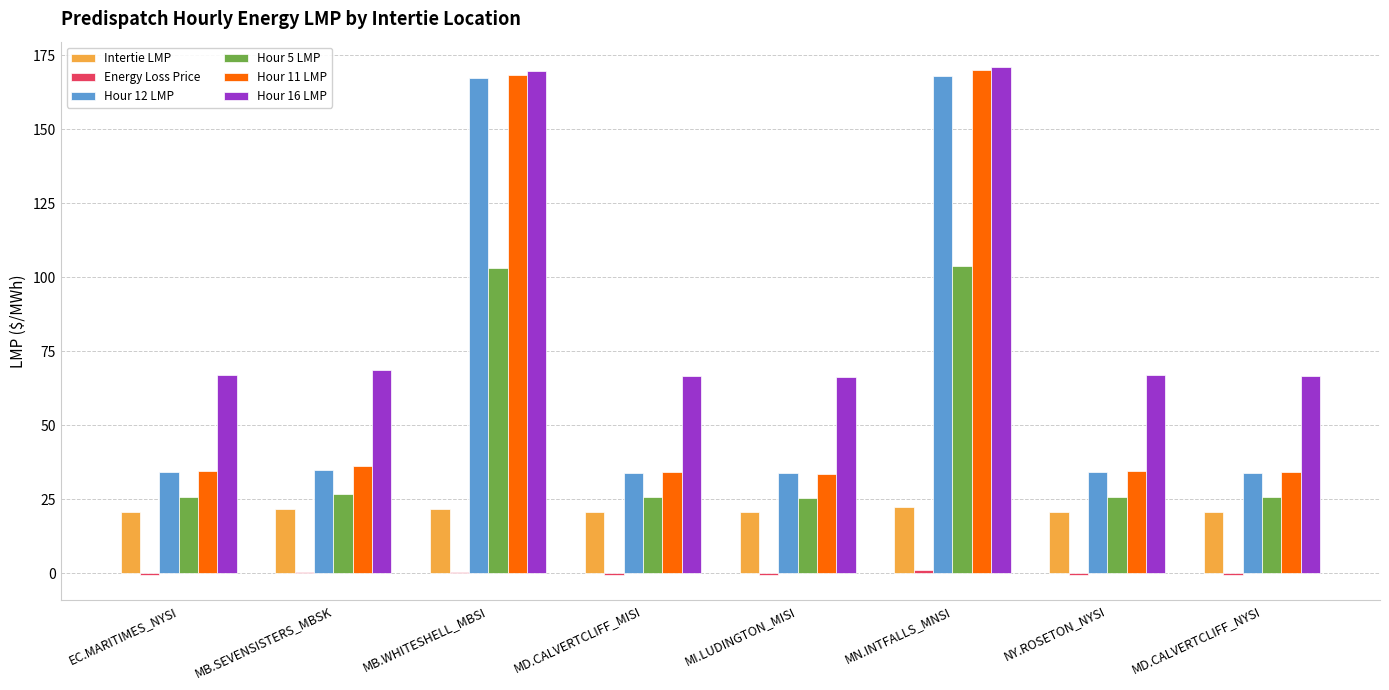

Which series has the largest total across all categories?

Hour 16 LMP